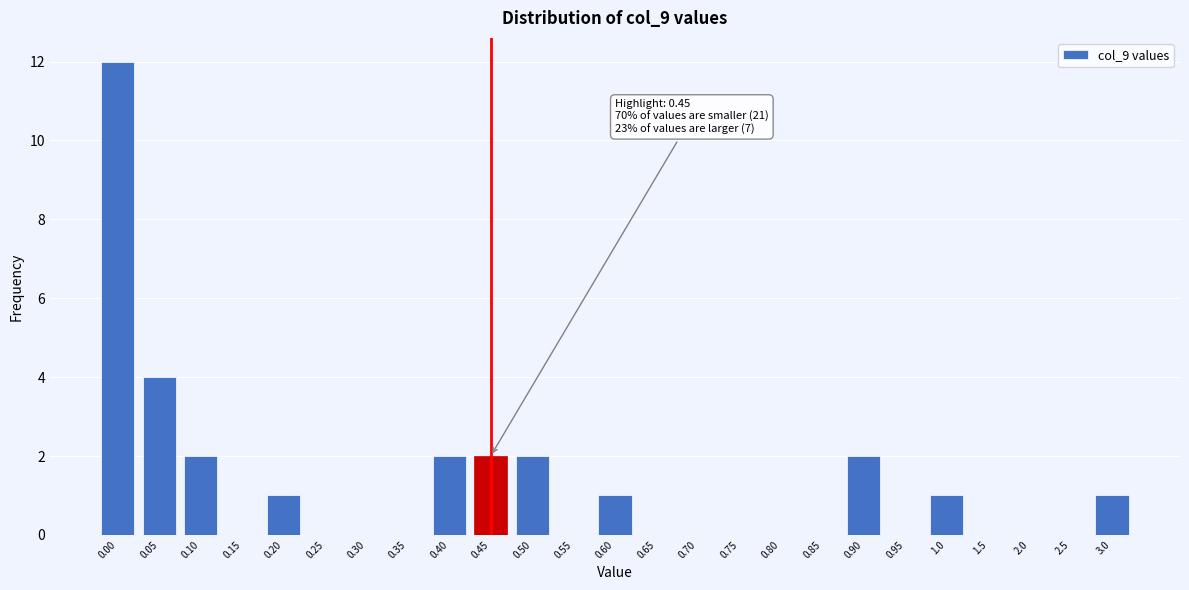

Reading right to left, extract all data points from this chart.

3.0=1	2.5=0	2.0=0	1.5=0	1.0=1	0.95=0	0.90=2	0.85=0	0.80=0	0.75=0	0.70=0	0.65=0	0.60=1	0.55=0	0.50=2	0.45=2	0.40=2	0.35=0	0.30=0	0.25=0	0.20=1	0.15=0	0.10=2	0.05=4	0.00=12